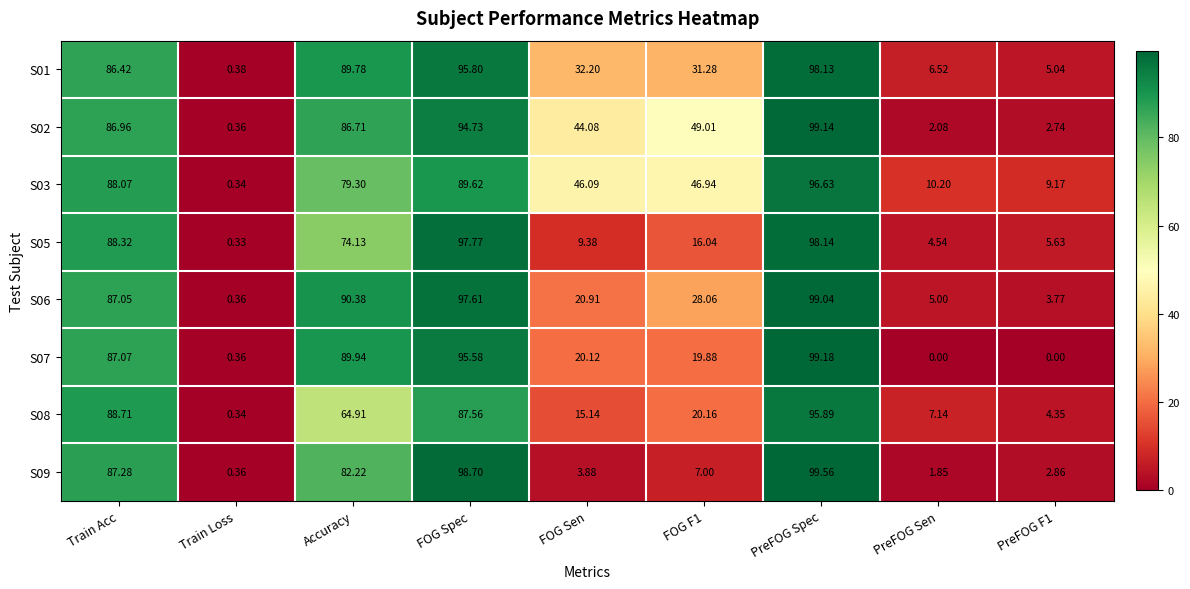

Which category has the highest value in the S03 series?

PreFOG Spec